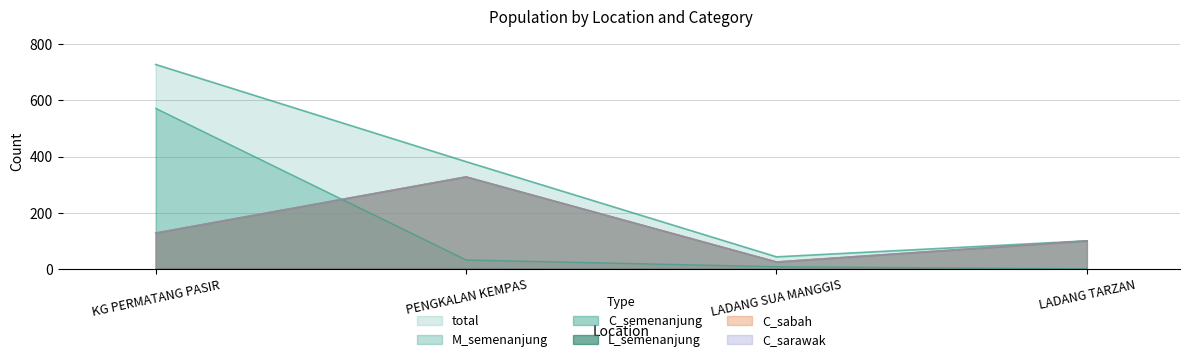

Which category has the highest value in the M_semenanjung series?

KG PERMATANG PASIR